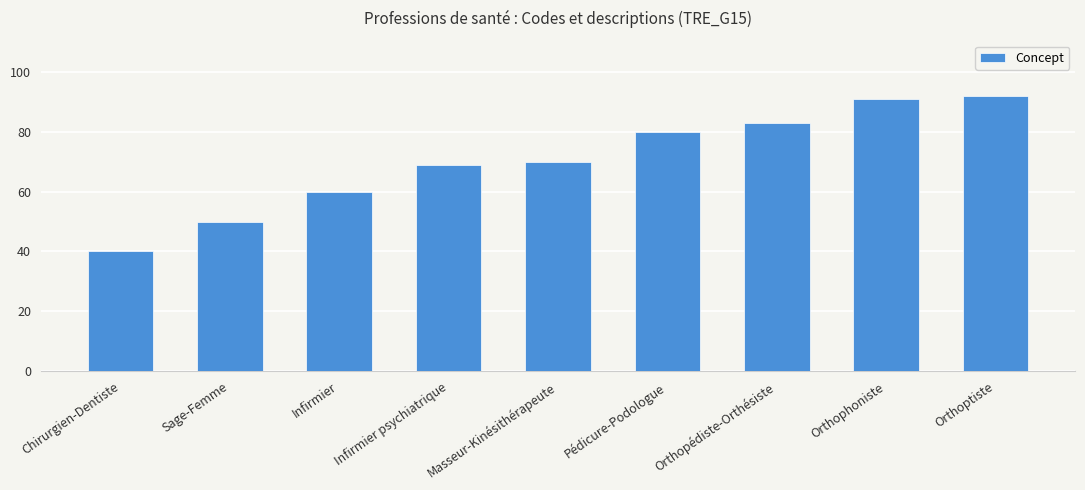

How many data points are less than 70?

4